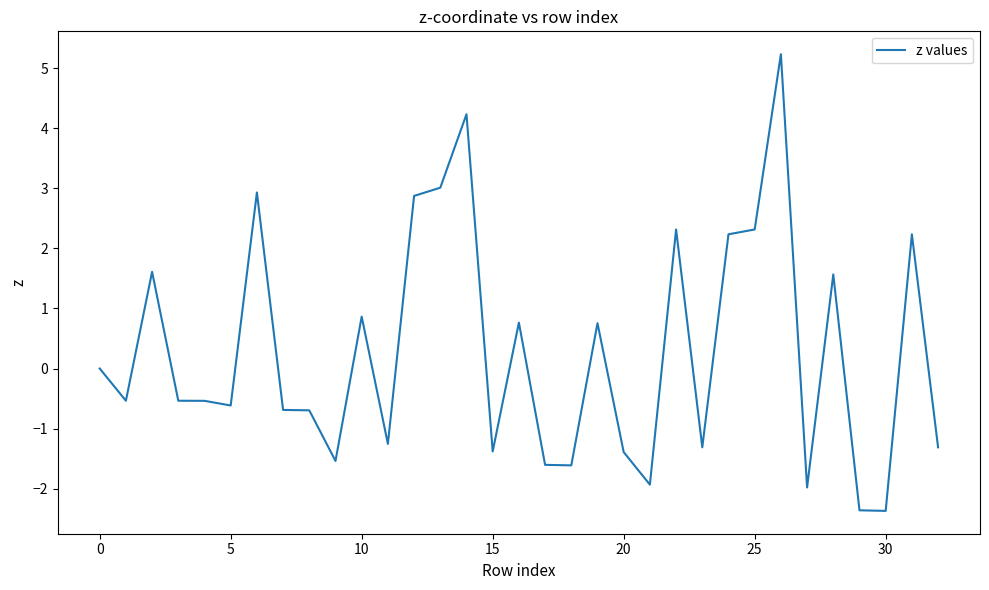

What is the maximum value shown in the chart?

5.2